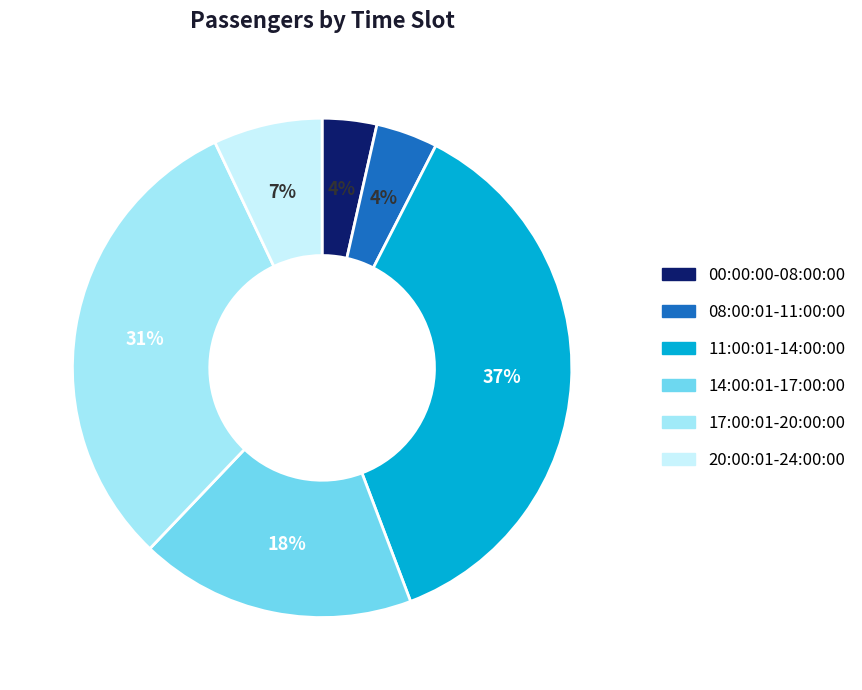

Approximately how many times larger is the value at 08:00:01-11:00:00 compared to 17:00:01-20:00:00?

0.1